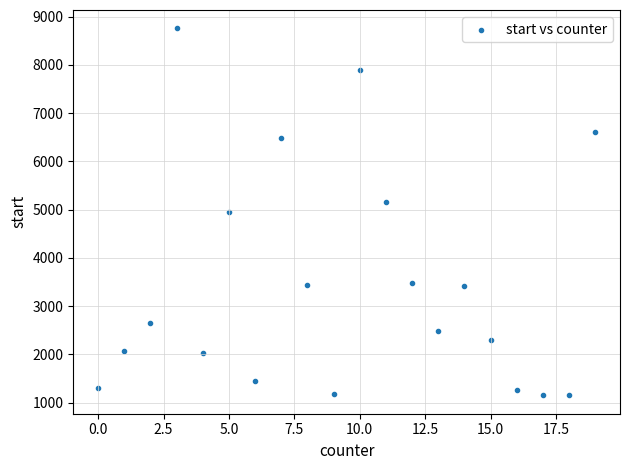

What is the range of X values (max minus min)?

19